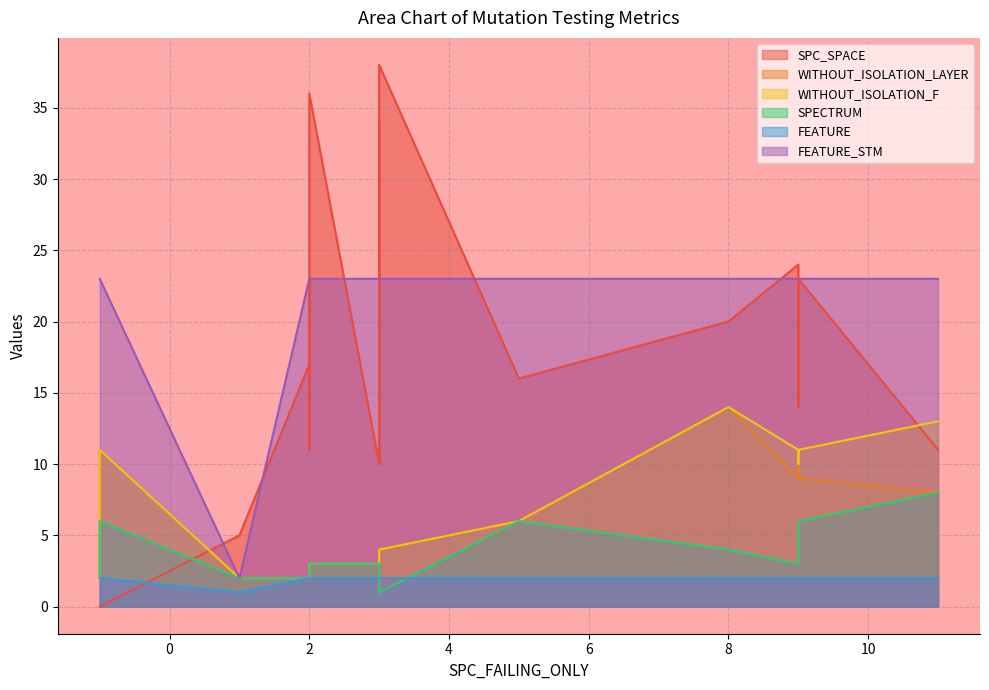

Rank the series by their maximum value, from lowest to highest.

FEATURE, SPECTRUM, WITHOUT_ISOLATION_LAYER, WITHOUT_ISOLATION_F, FEATURE_STM, SPC_SPACE